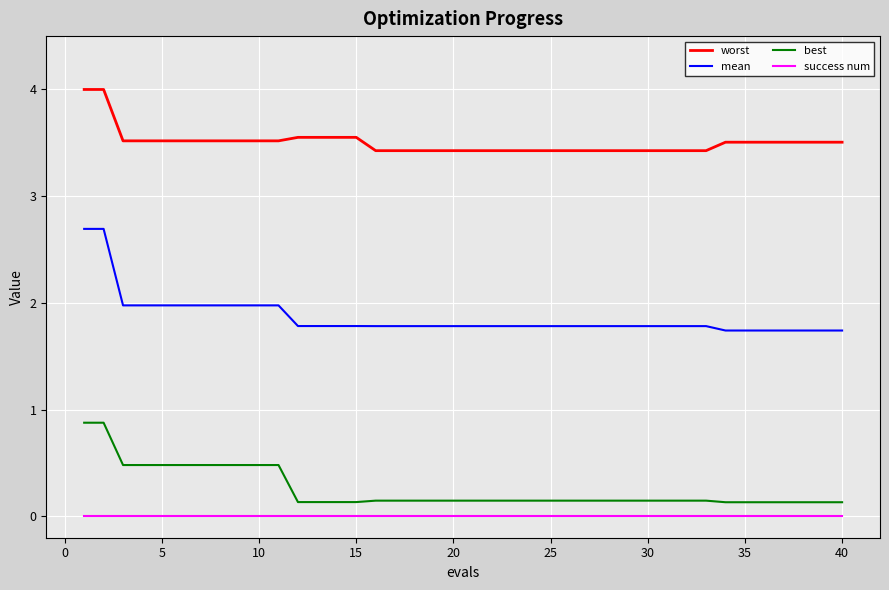

True or false: best and worst intersect in this chart.

False